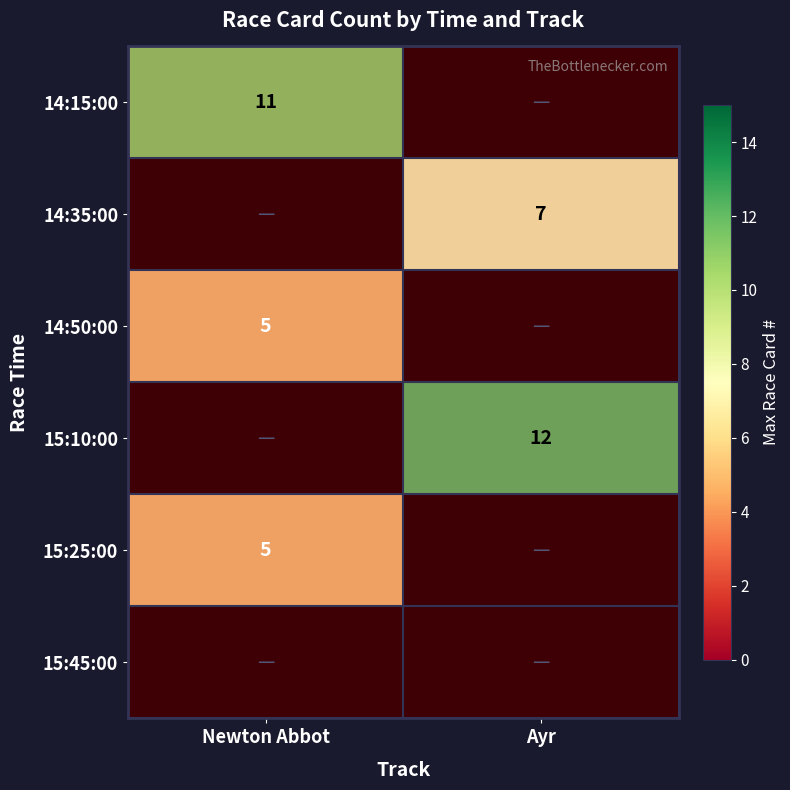

Count the Ayr values in the range 0 to 7.

5